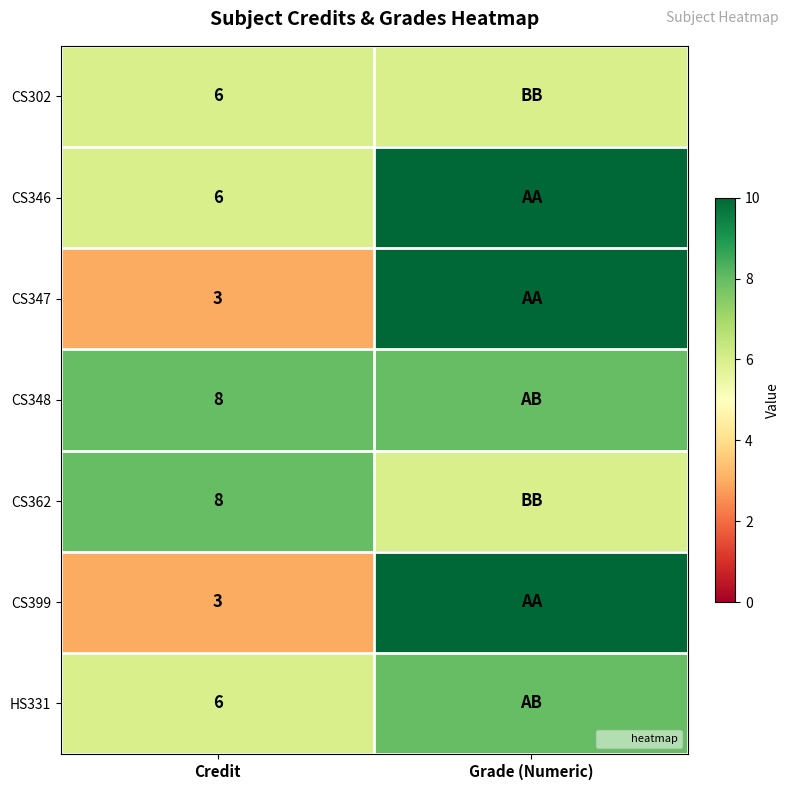

What is the total value across all series at Credit?

40